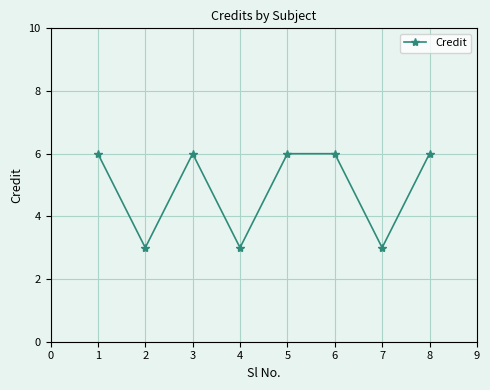

Where is the first local maximum?

3